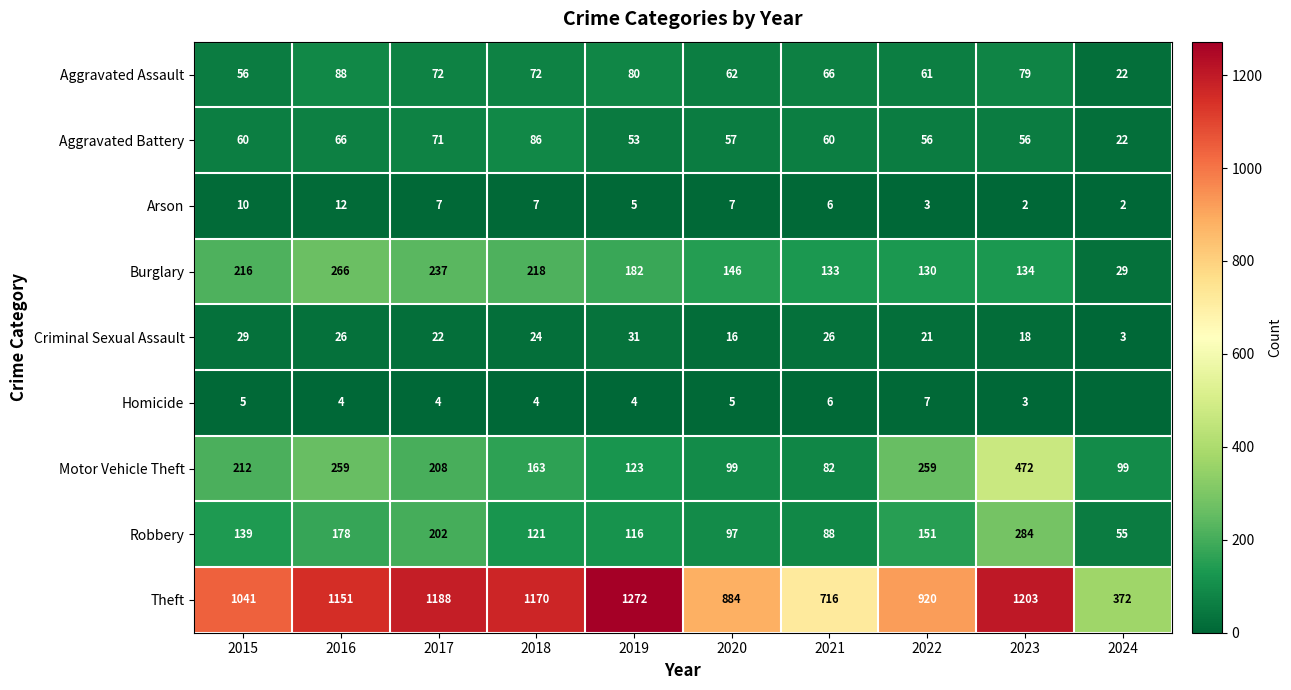

The Arson series shows 7 at 2017. True or false?

True